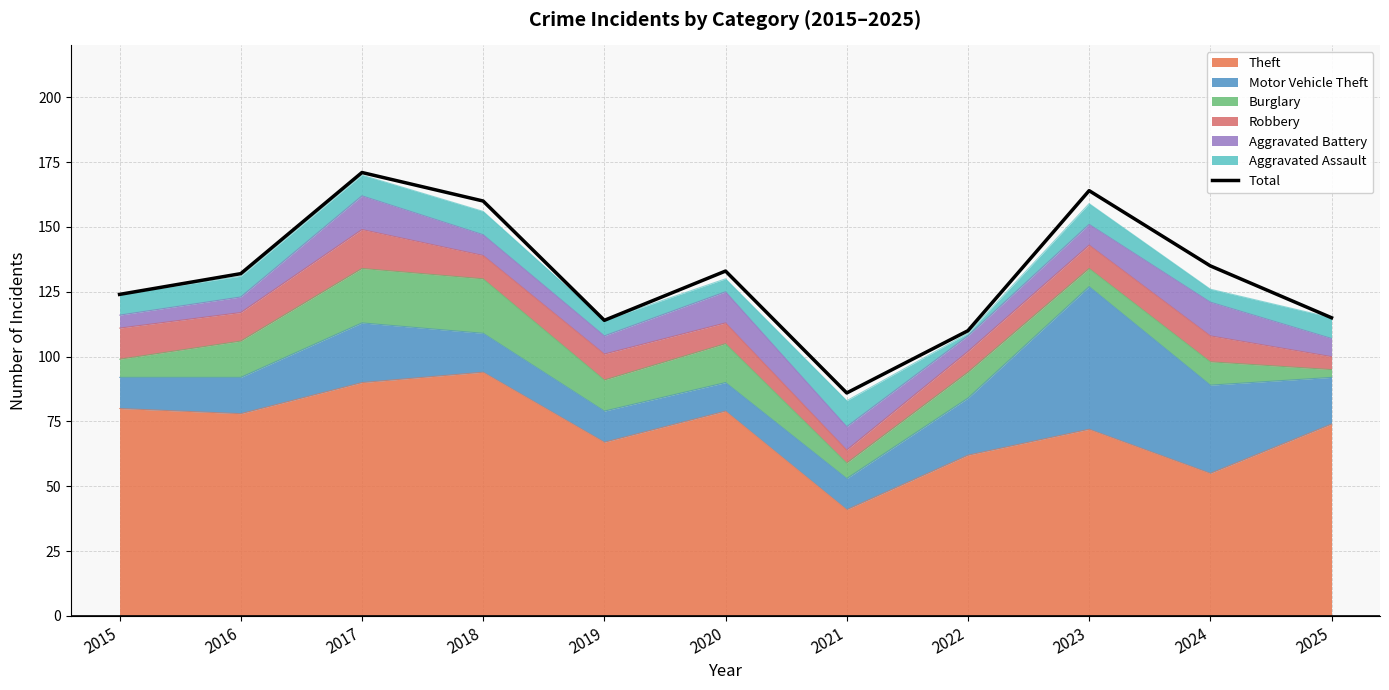

Is it true that the value at 2025 is 50?

False